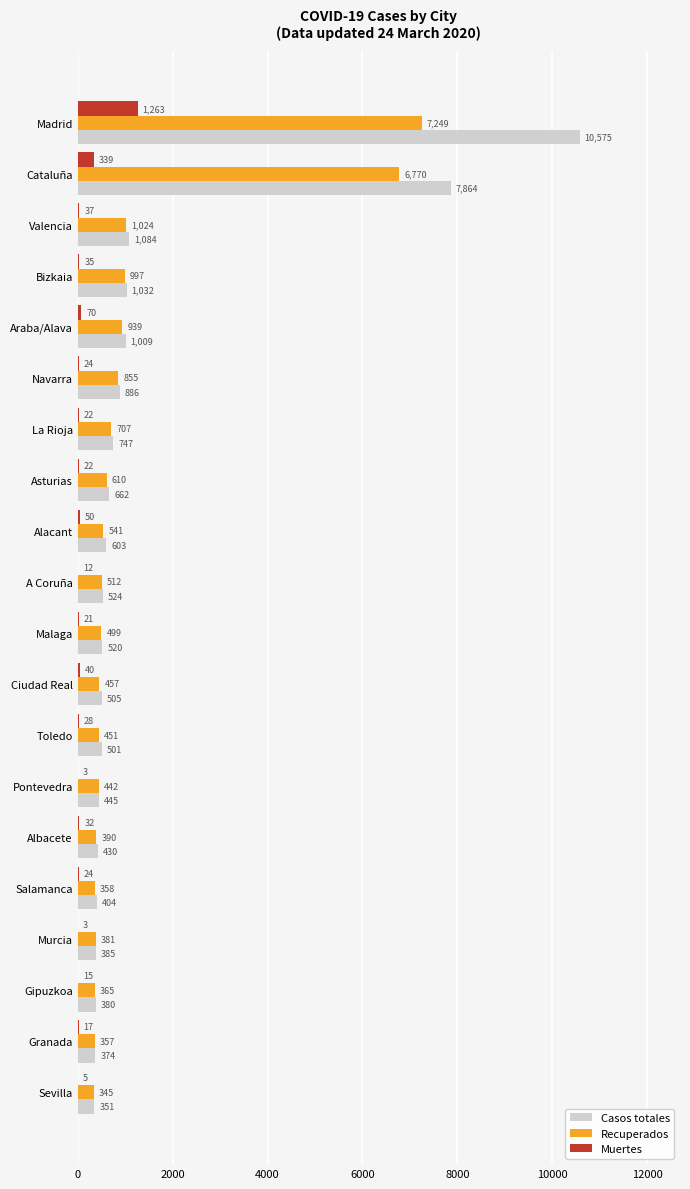

What is the maximum value for Casos totales?

10575